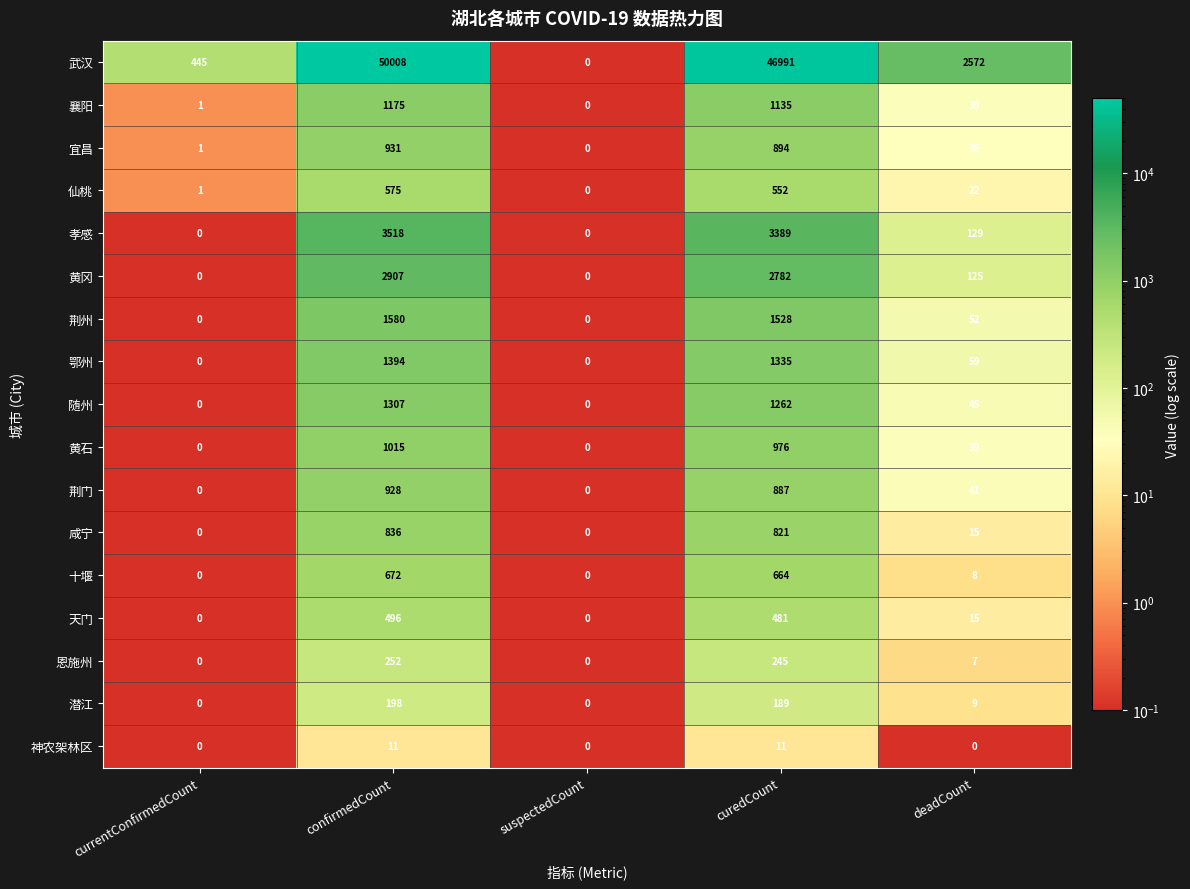

What is the difference between the maximum and minimum values in the 孝感 series?

3518